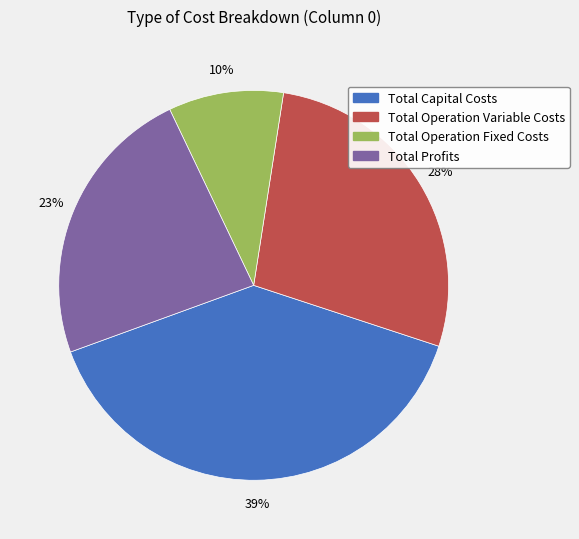

Does Total Operation Variable Costs represent more than half of the total?

No